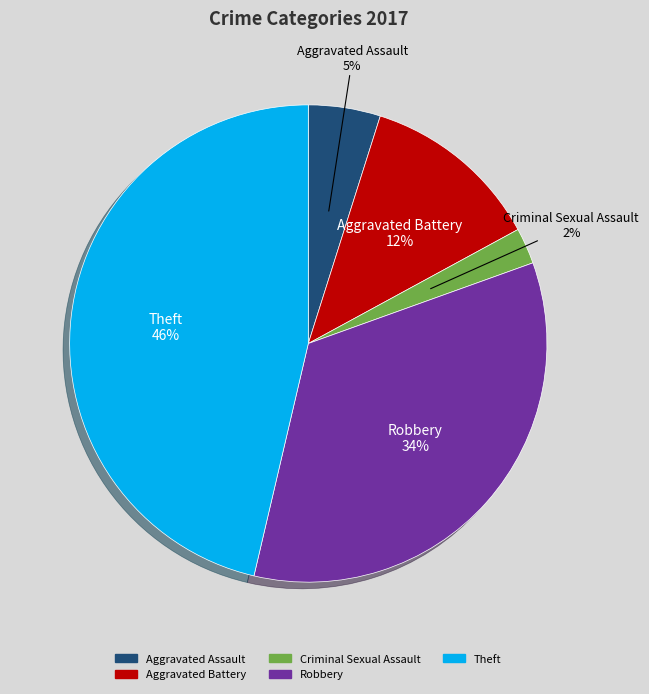

Is the sum of Aggravated Assault and Theft greater than half?

Yes